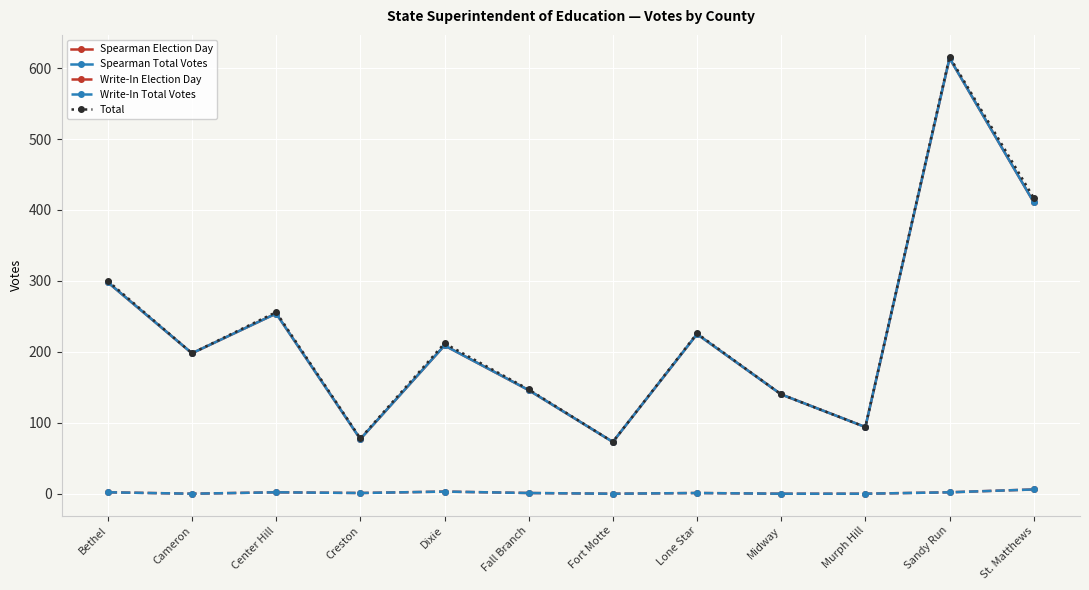

Does the chart have visible grid lines?

Yes